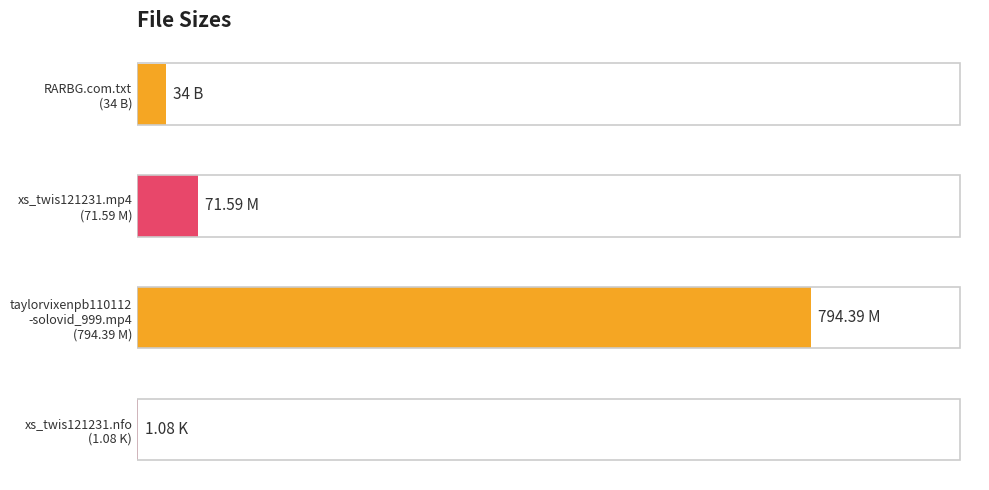

Are the bars horizontal?

Yes